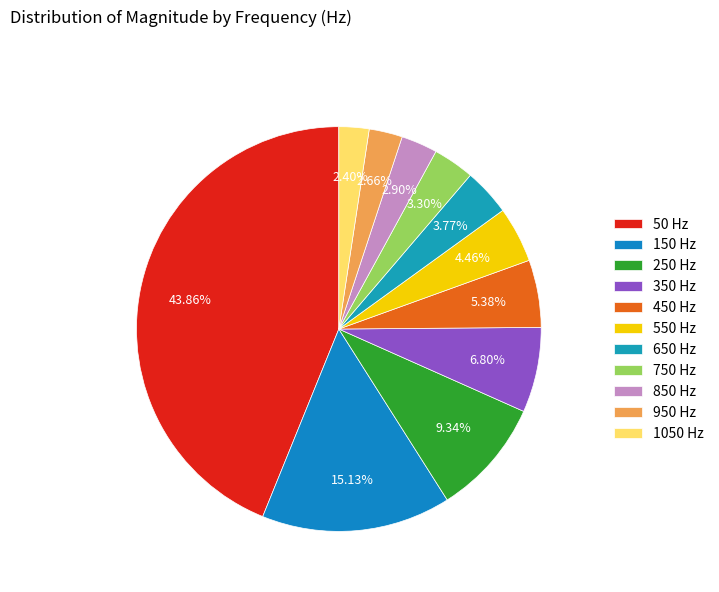

What is the change in value from 150 to 450?

-3074660.2